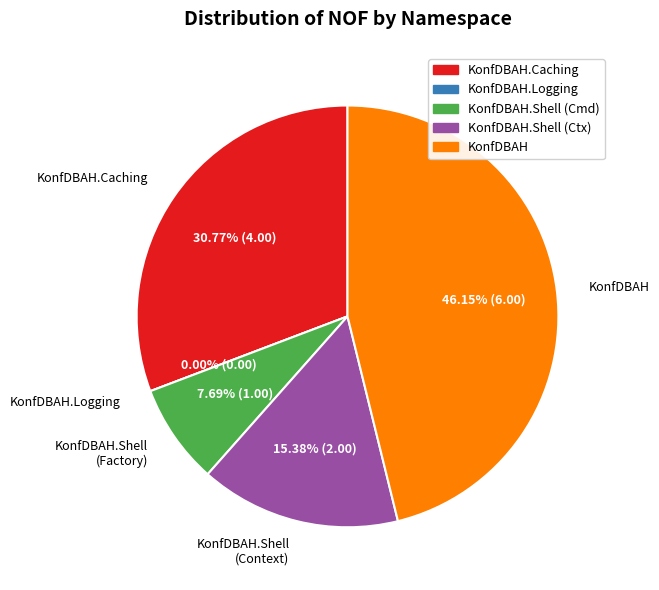

Does any single category account for the majority?

No